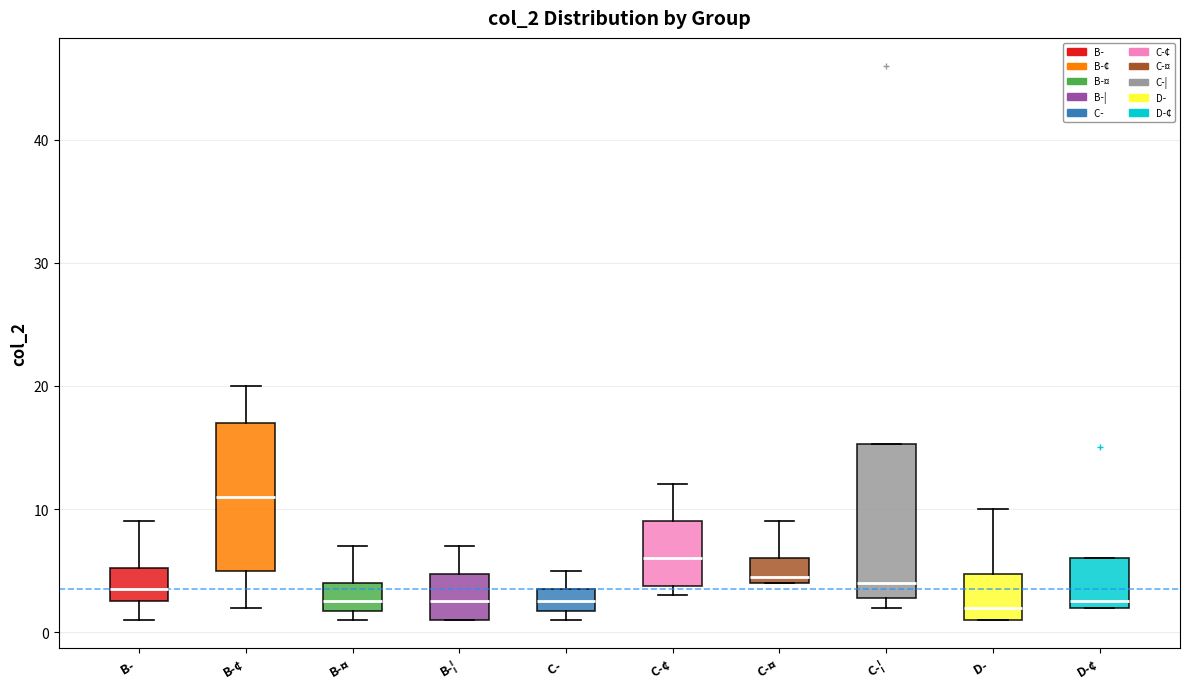

Reading left to right, transcribe this box plot: for each box, give where its median line is, the range the box spans, and where its two whiskers end, as read against the y-axis. The values are not printed on the chart, so give them approximately, as read against the axis.

B-: median 4, box 3 to 5, whiskers 1 to 9
B-¢: median 11, box 5 to 17, whiskers 2 to 20
B-¤: median 3, box 2 to 4, whiskers 1 to 7
B-¦: median 3, box 1 to 5, whiskers 1 to 7
C-: median 3, box 2 to 4, whiskers 1 to 5
C-¢: median 6, box 4 to 9, whiskers 3 to 12
C-¤: median 5, box 4 to 6, whiskers 4 to 9
C-¦: median 4, box 3 to 15, whiskers 2 to 15
D-: median 2, box 1 to 5, whiskers 1 to 10
D-¢: median 3, box 2 to 6, whiskers 2 to 6